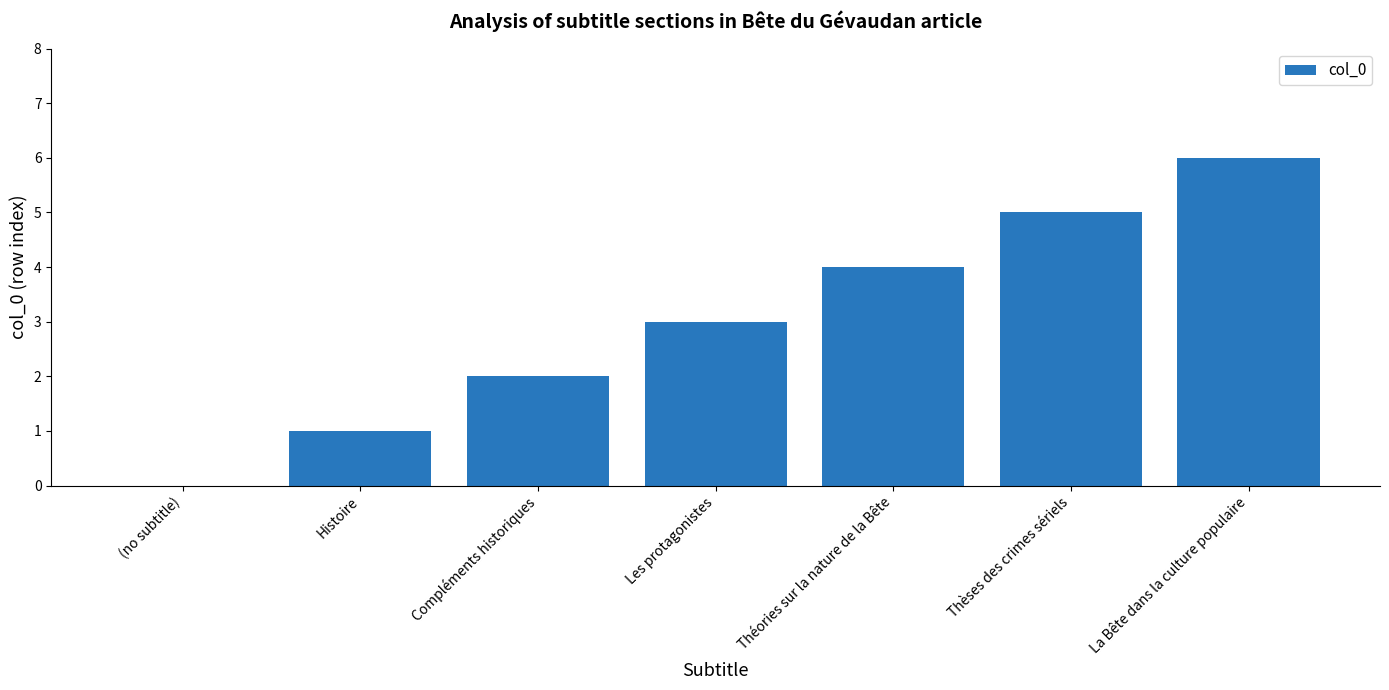

Reading right to left, list all the values displayed in this chart.

La Bête dans la culture populaire=6	Thèses des crimes sériels=5	Théories sur la nature de la Bête=4	Les protagonistes=3	Compléments historiques=2	Histoire=1	(no subtitle)=0